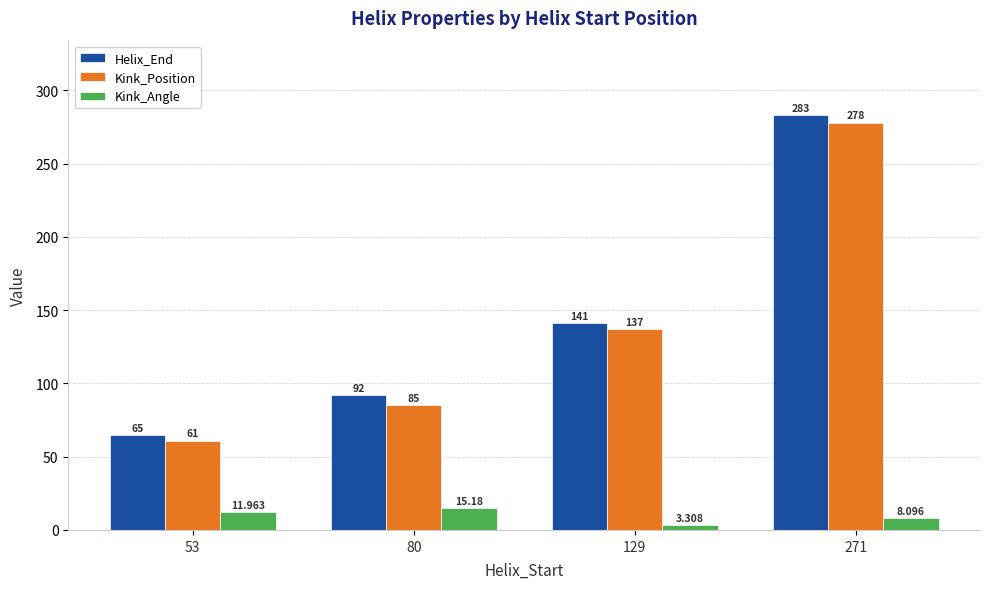

Read the Helix_End value at 129.

141.0